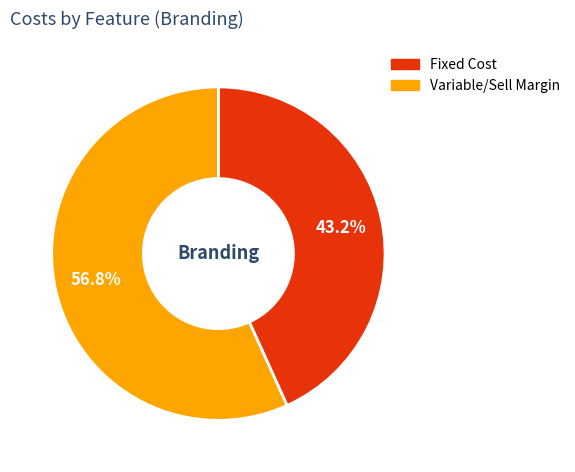

Between Variable/Sell Margin and Fixed Cost, which is larger?

Variable/Sell Margin